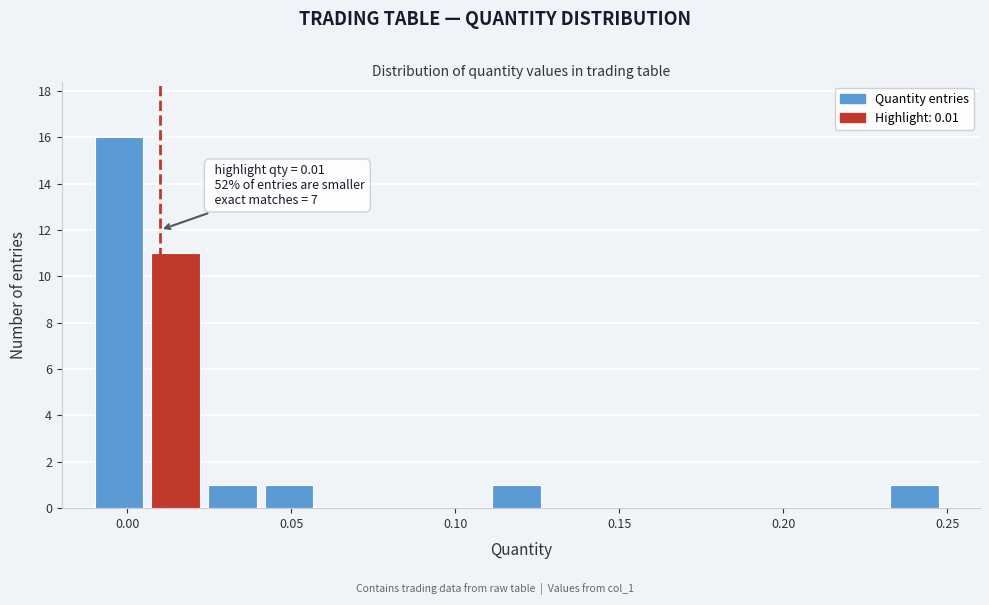

Around what value on the x-axis is the tallest bar? Give the approximate position of its centre, as read against the axis.

-0.005